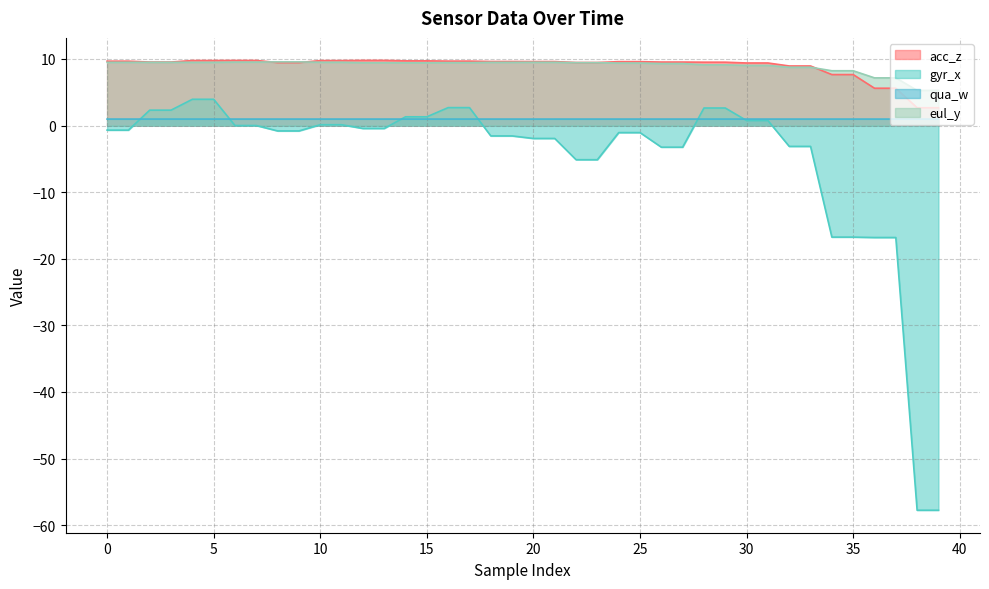

Count the number of categories in the chart.

40